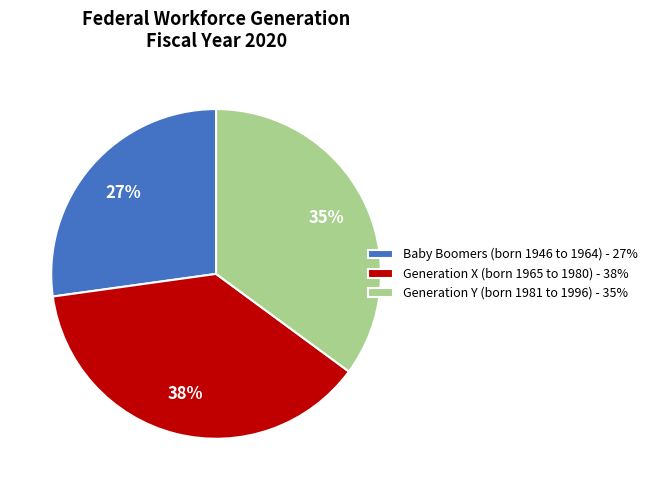

The Generation X (born 1965 to 1980) - 38% slice represents 38% of the pie. True or false?

True